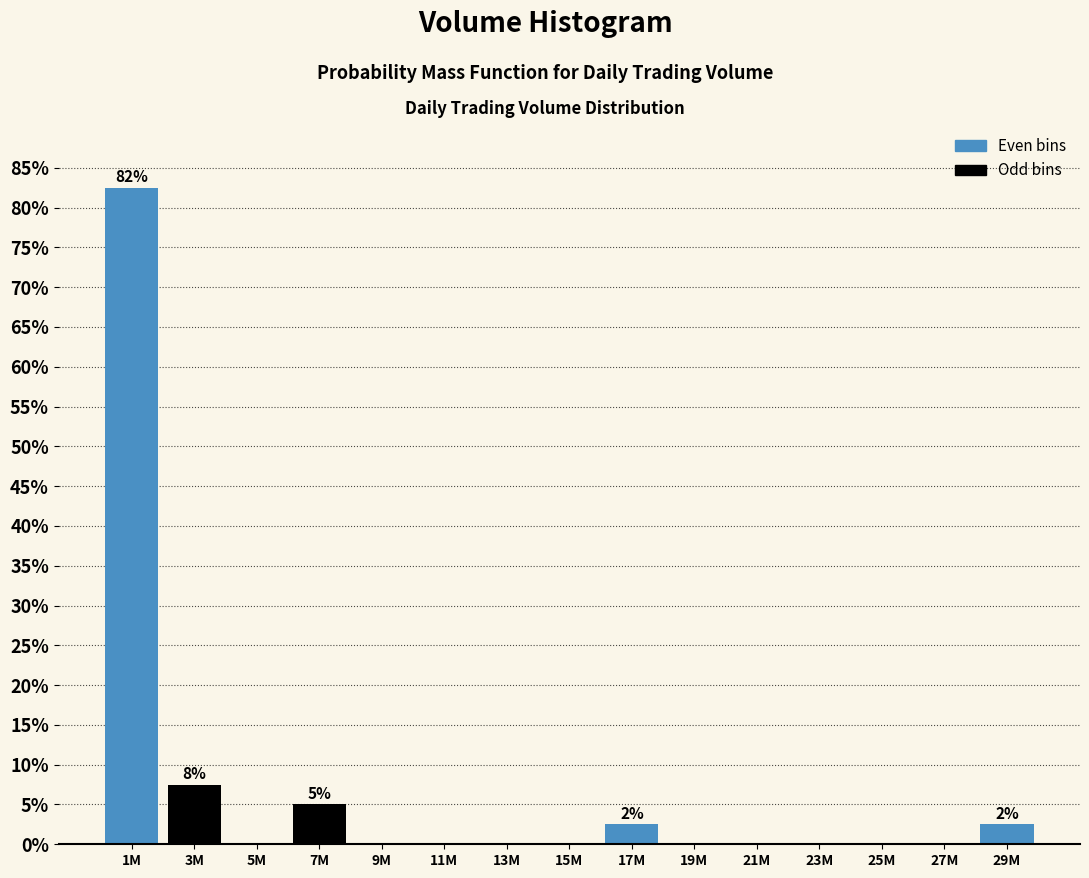

Reading left to right, transcribe all the data shown in this chart.

1M=82.5	3M=7.5	5M=0.0	7M=5.0	9M=0.0	11M=0.0	13M=0.0	15M=0.0	17M=2.5	19M=0.0	21M=0.0	23M=0.0	25M=0.0	27M=0.0	29M=2.5